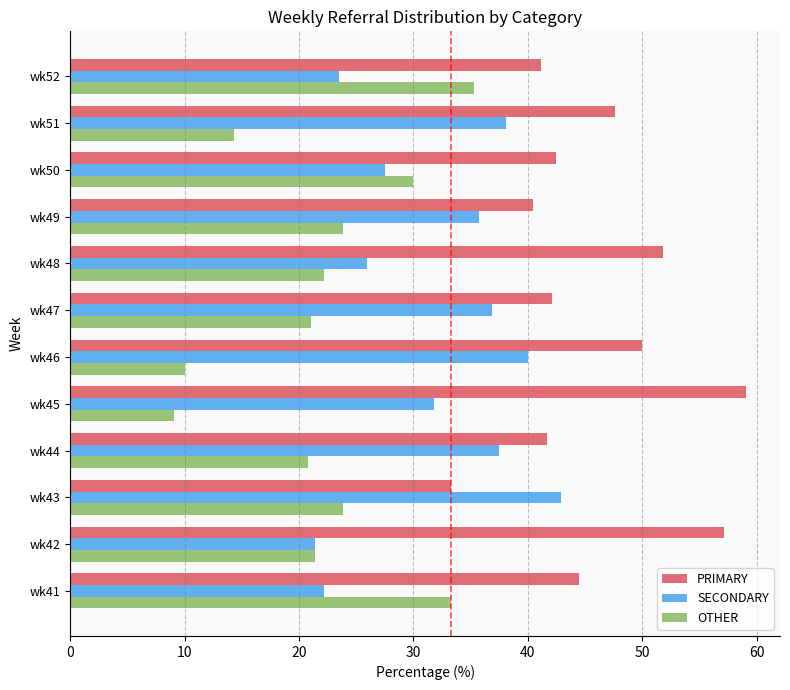

List the series in order of their overall mean, highest first.

PRIMARY, SECONDARY, OTHER